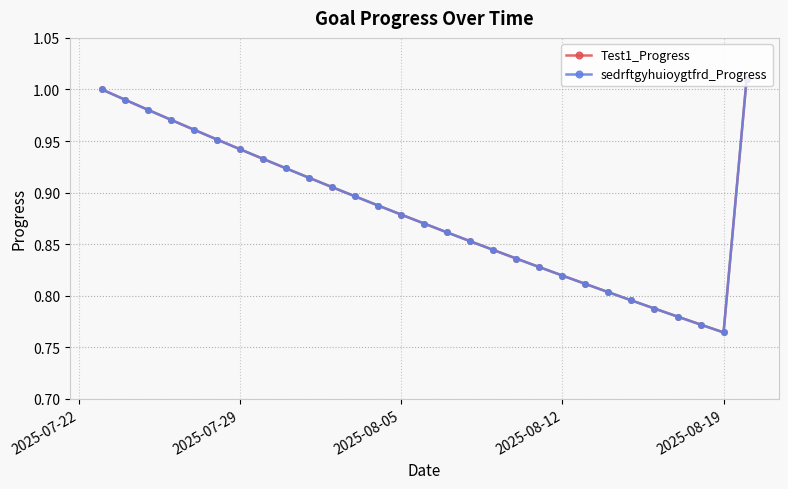

What is the maximum value for sedrftgyhuioygtfrd_Progress?

1.0